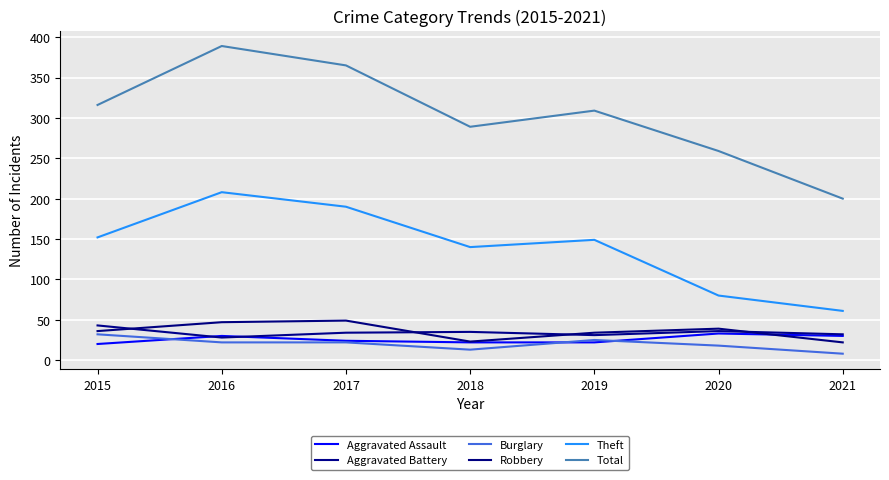

Reading left to right, list all the values displayed in this chart.

Aggravated Assault: 20	30	24	22	22	33	30
Aggravated Battery: 43	28	34	35	31	36	32
Burglary: 32	22	22	13	25	18	8
Robbery: 36	47	49	23	34	39	22
Theft: 152	208	190	140	149	80	61
Total: 316	389	365	289	309	259	200